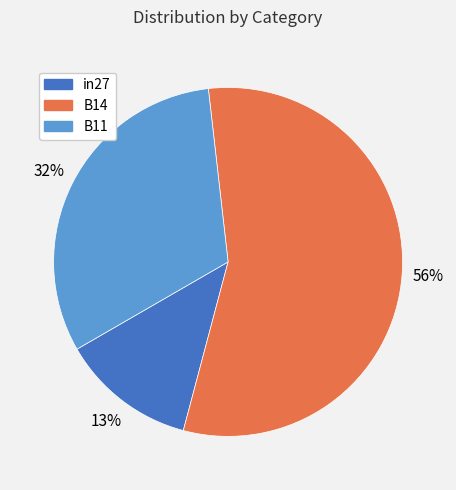

Do in27 and B14 together represent more than half of the pie?

Yes